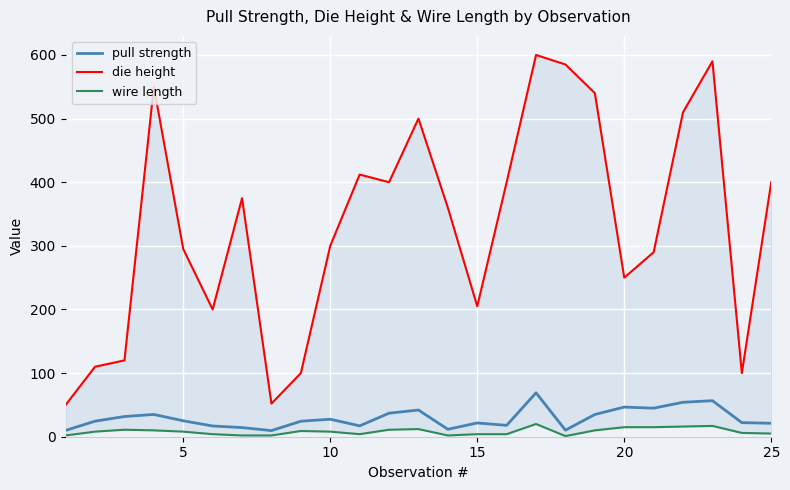

How many lines are shown in the chart?

3